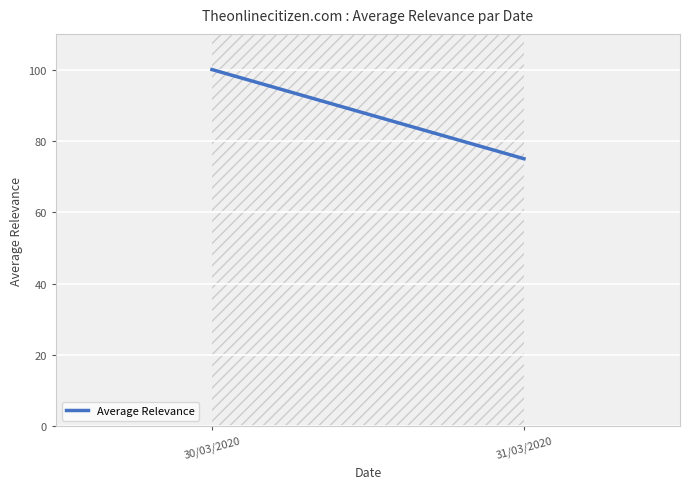

What is the ratio of the value at 30/03/2020 to the value at 31/03/2020?

1.3